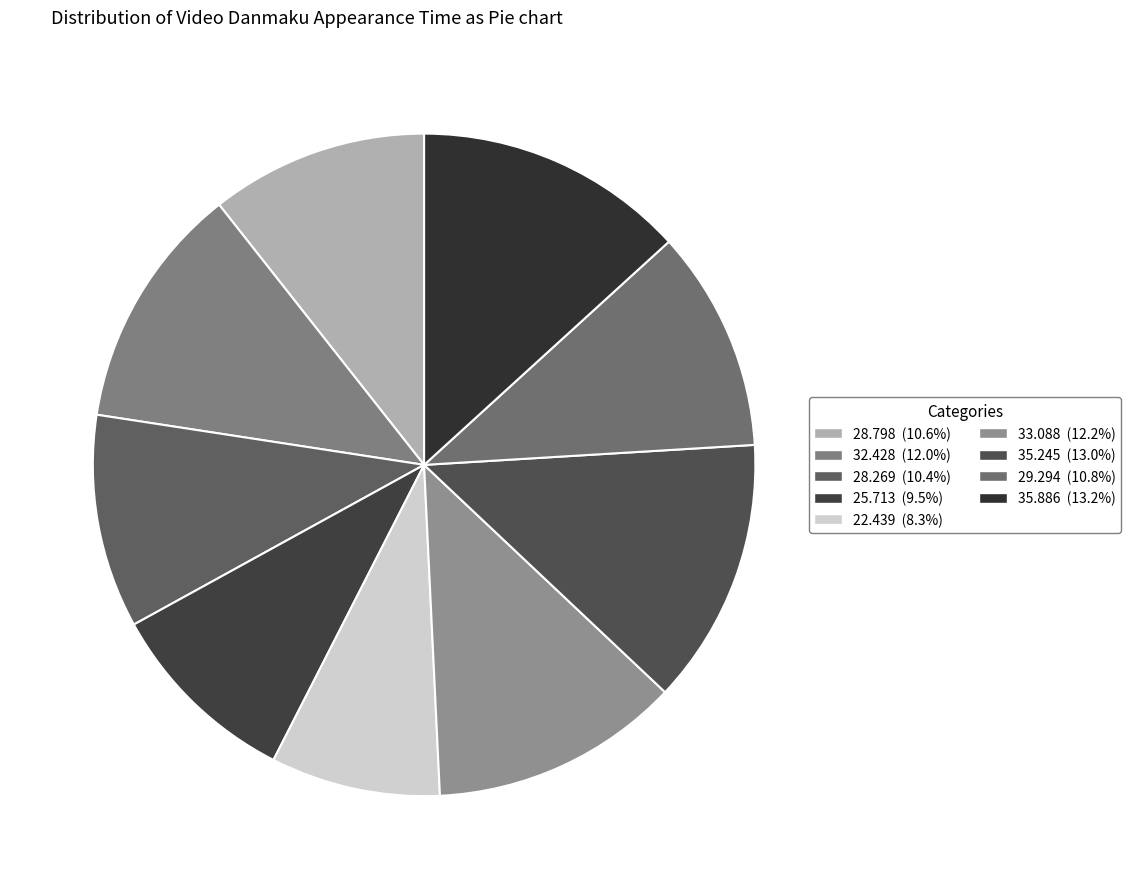

Does 32.428 account for over 50% of the chart?

No